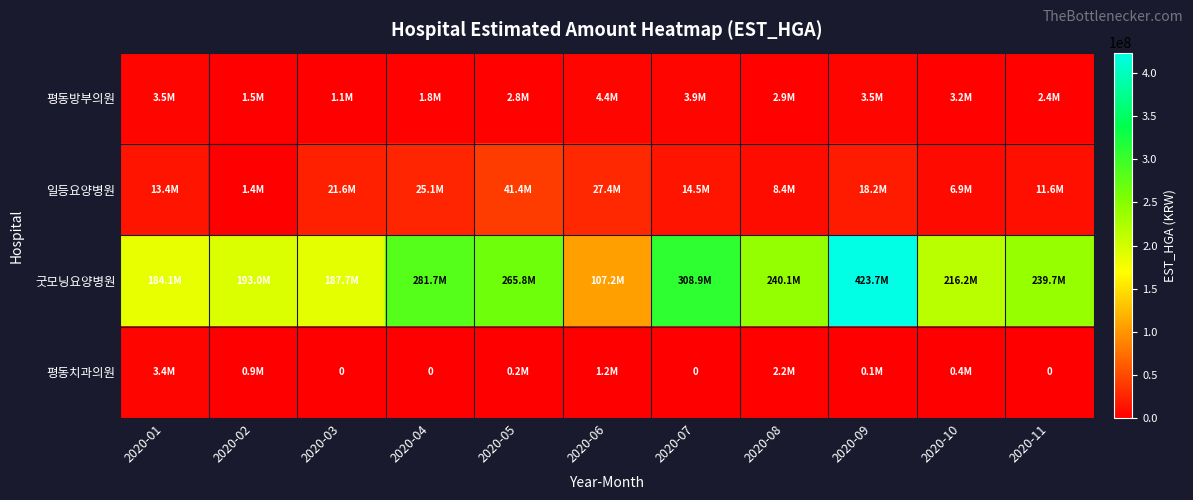

What is the sum of all 굿모닝요양병원 values?

2647970474